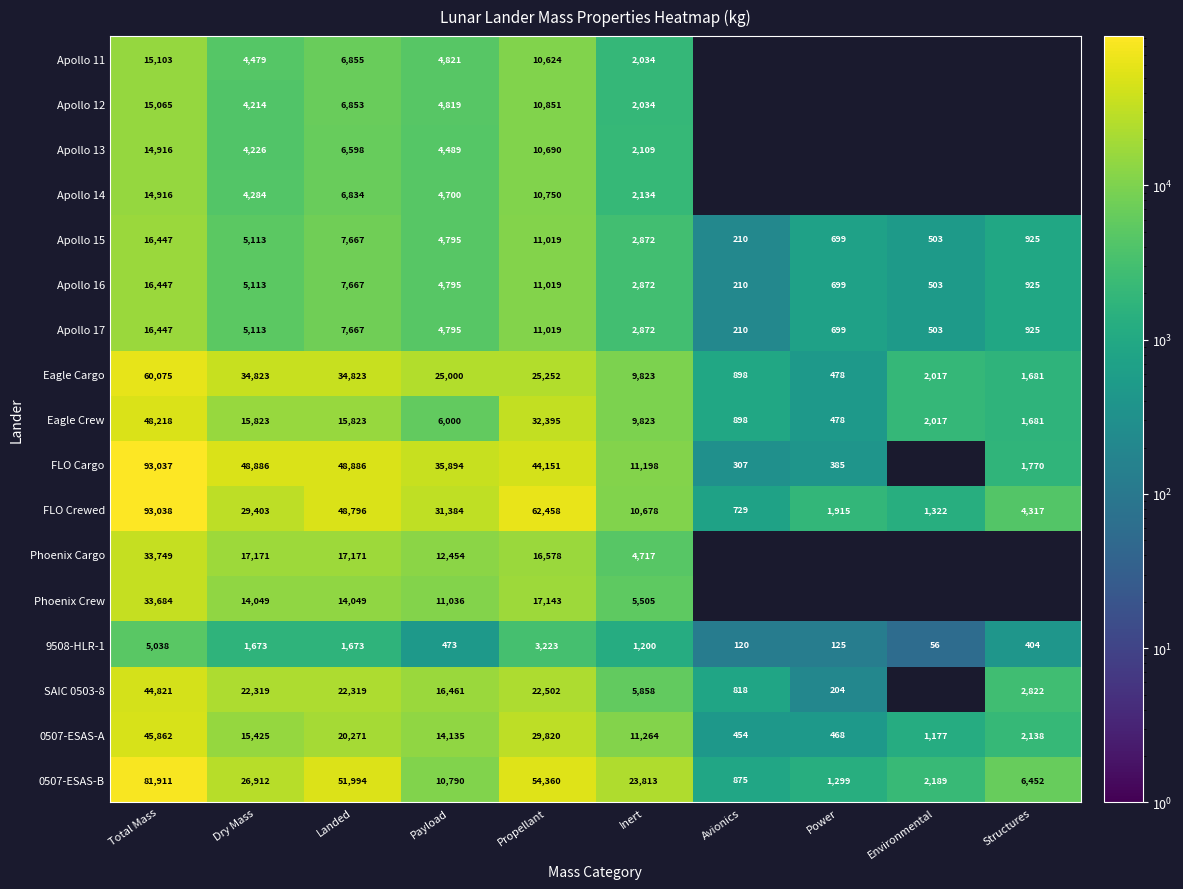

What is the spread (max minus min) of values at Landed?

50321